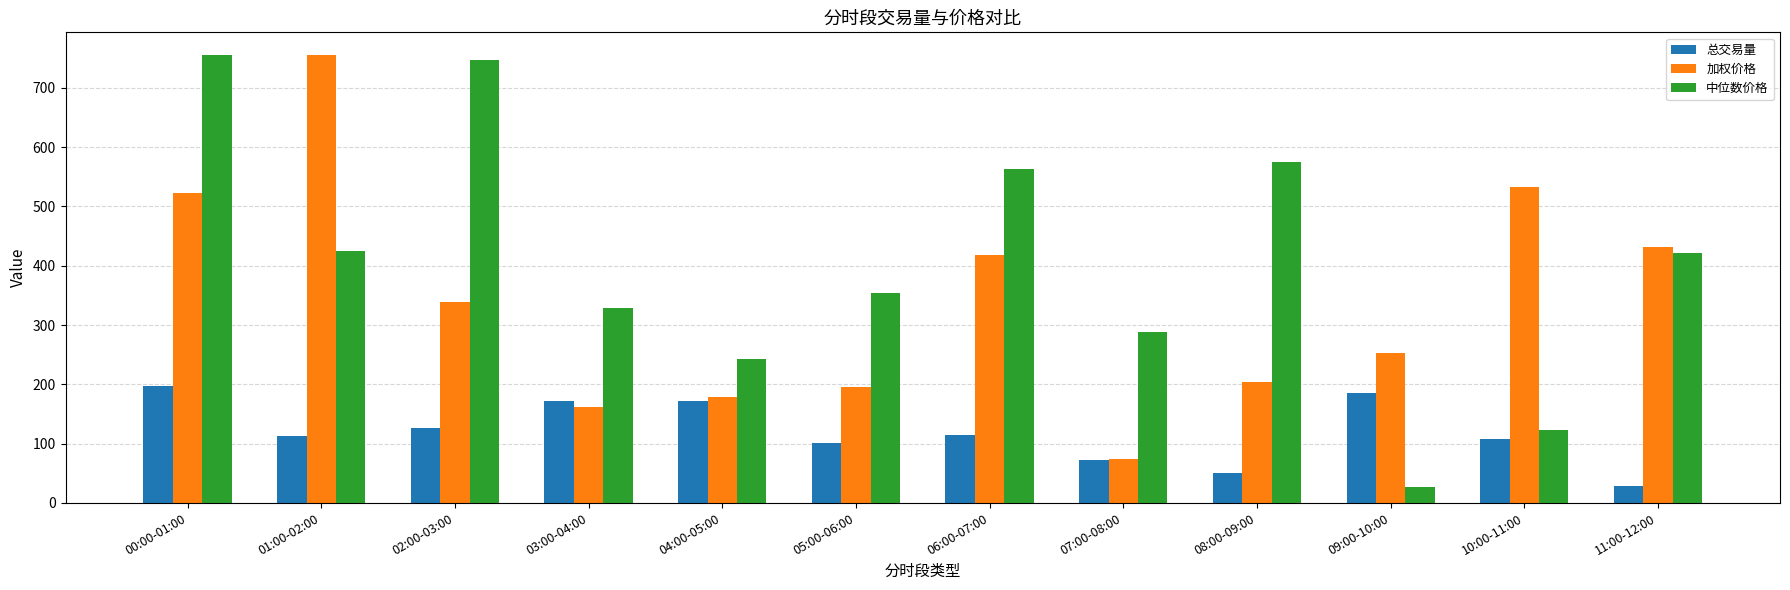

Where does the 加权价格 series first go above 338?

00:00-01:00